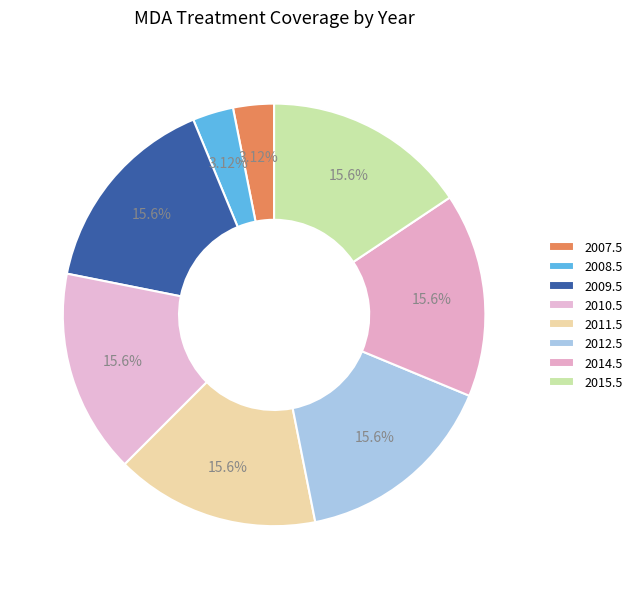

Count the number of slices in the pie.

8